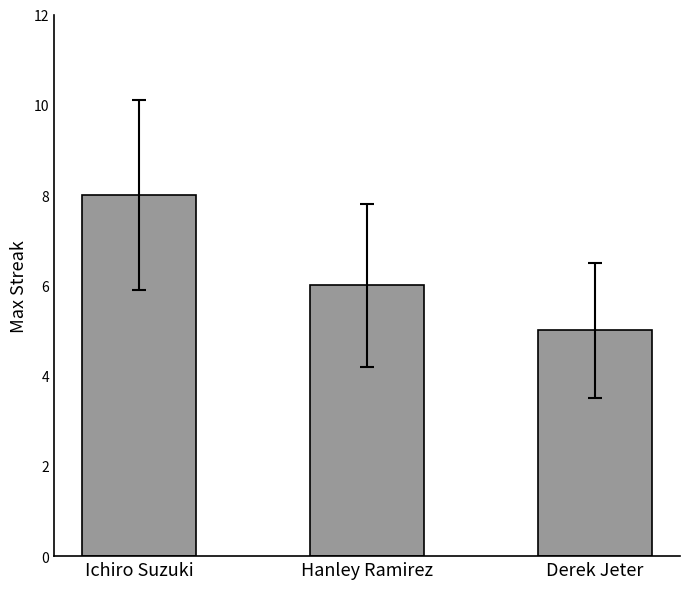

How many distinct data groups are displayed?

1